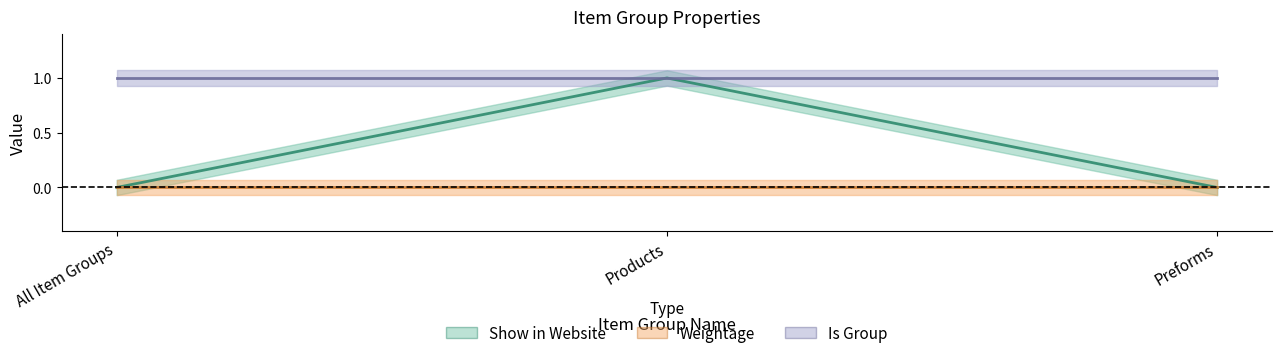

Reading left to right, list all the values displayed in this chart.

Show in Website: 0	1	0
Weightage: 0	0	0
Is Group: 1	1	1